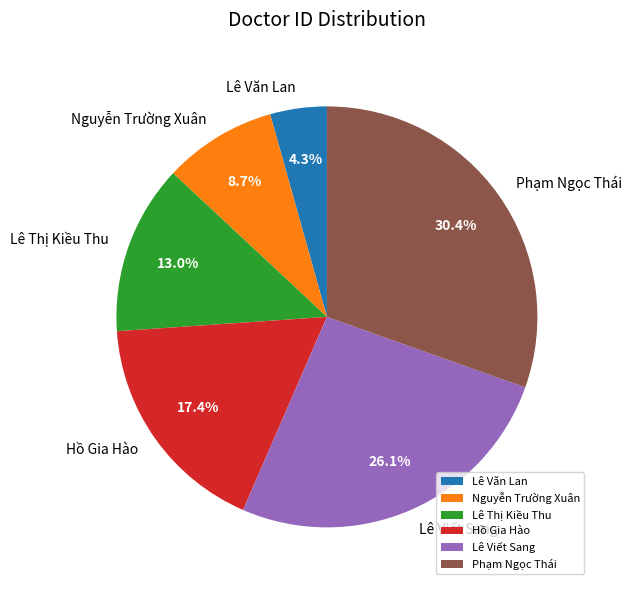

To the nearest percent, what is the difference between the largest and smallest slice percentages?

26%